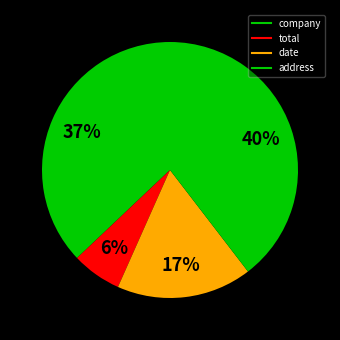

Count the number of slices in the pie.

4